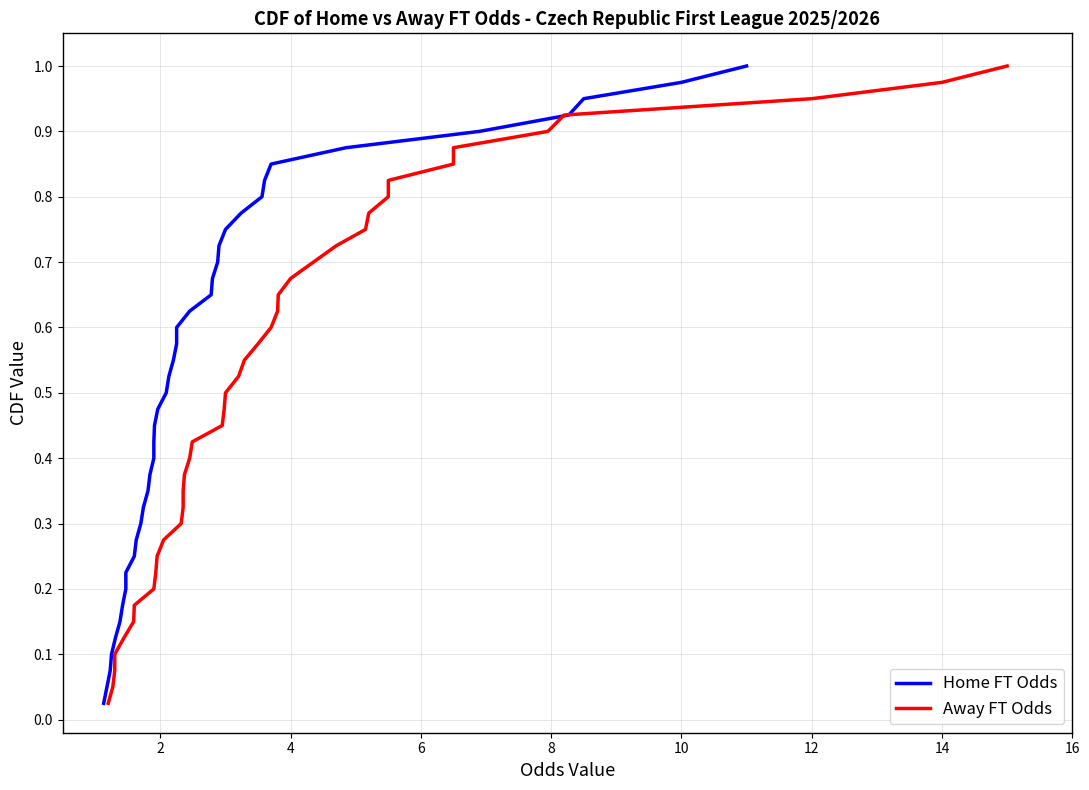

Reading left to right, transcribe all the data shown in this chart.

Home FT Odds: 0.0	0.1	0.1	0.1	0.1	0.1	0.2	0.2	0.2	0.2	0.3	0.3	0.3	0.3	0.4	0.4	0.4	0.5	0.5	0.5	0.5	0.6	0.6	0.6	0.6	0.7	0.7	0.7	0.7	0.8	0.8	0.8	0.8	0.8	0.9	0.9	0.9	0.9	1.0	1.0
Away FT Odds: 0.0	0.1	0.1	0.1	0.1	0.1	0.2	0.2	0.2	0.2	0.3	0.3	0.3	0.3	0.4	0.4	0.4	0.5	0.5	0.5	0.5	0.6	0.6	0.6	0.6	0.7	0.7	0.7	0.7	0.8	0.8	0.8	0.8	0.8	0.9	0.9	0.9	0.9	1.0	1.0